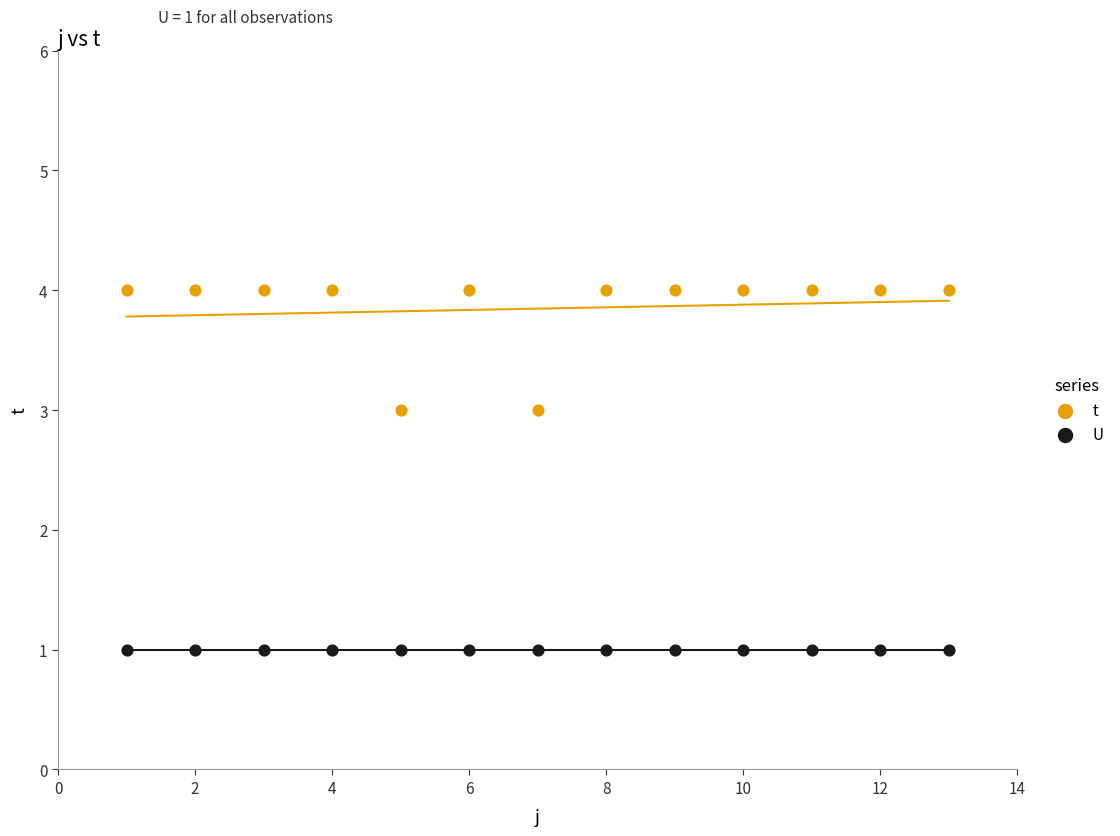

Which series reaches the minimum Y coordinate?

U